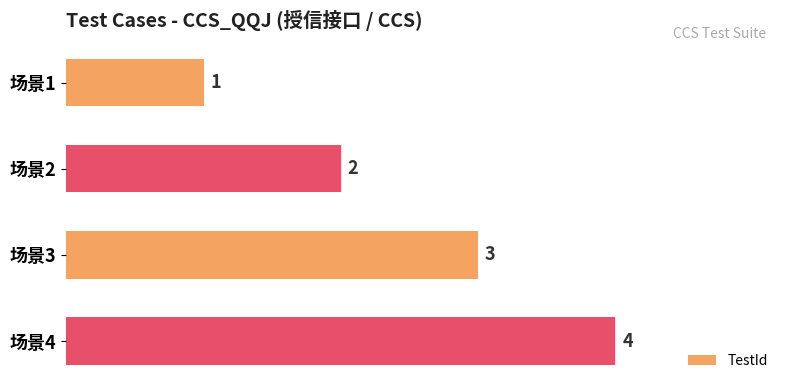

Does the chart contain stacked bars?

No